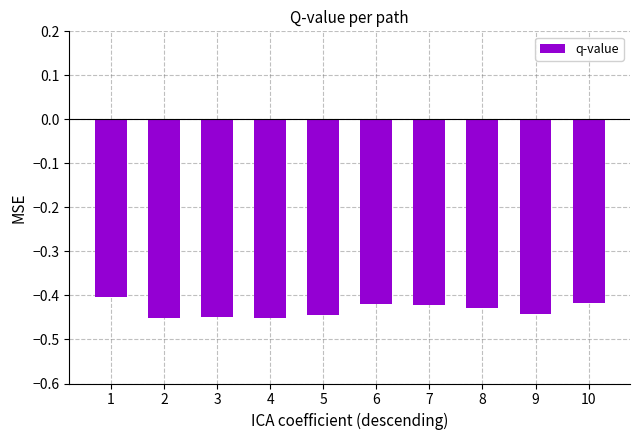

What is the sum of all values?

-4.3